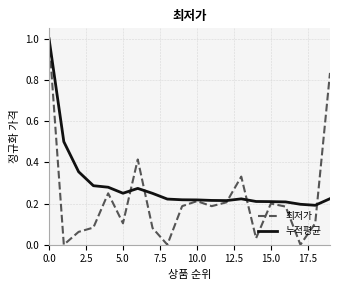

Which series has the widest spread of values?

최저가